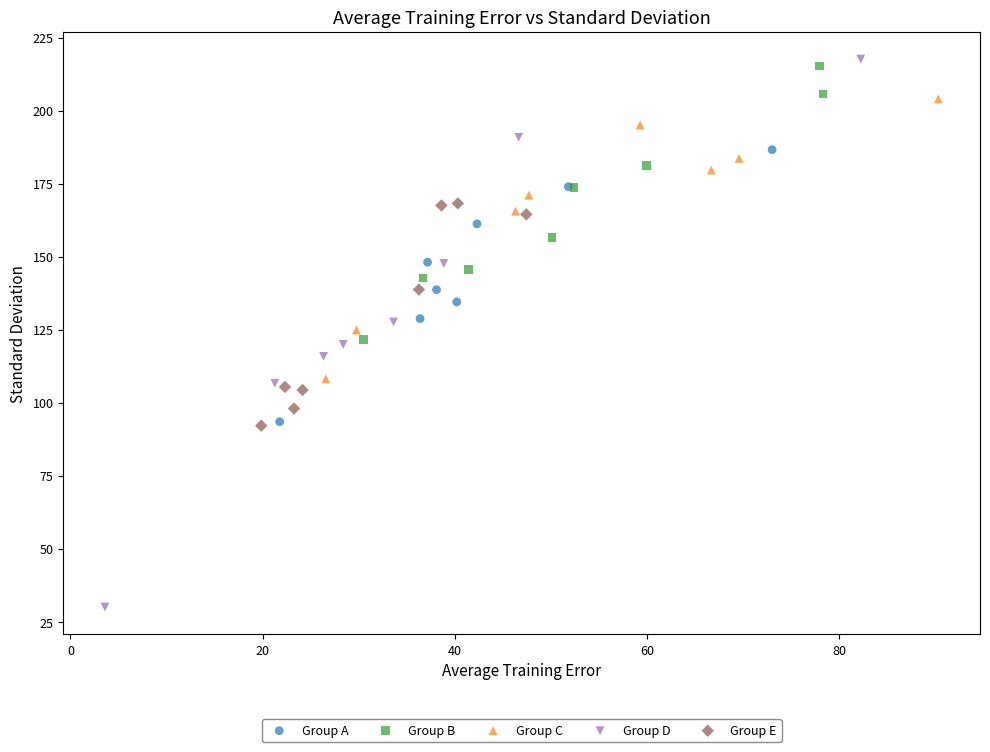

Which series contains the lowest Y value?

Group D